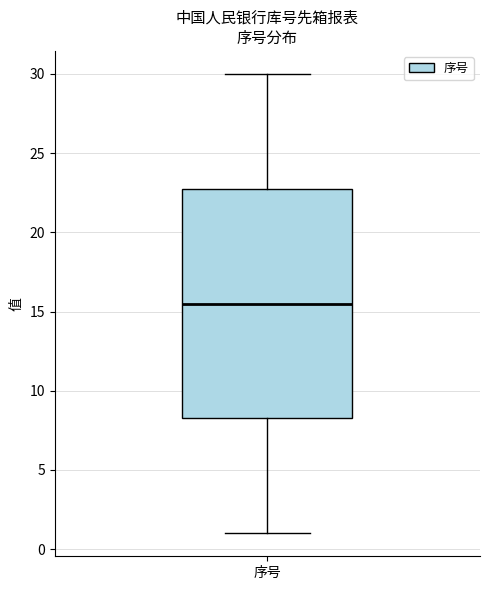

Transcribe this box plot: give where the median line is, the range the box spans, and where the two whiskers end, as read against the y-axis. The values are not printed on the chart, so give them approximately, as read against the axis.

median 15.5, box 8.5 to 23.0, whiskers 1.0 to 30.0